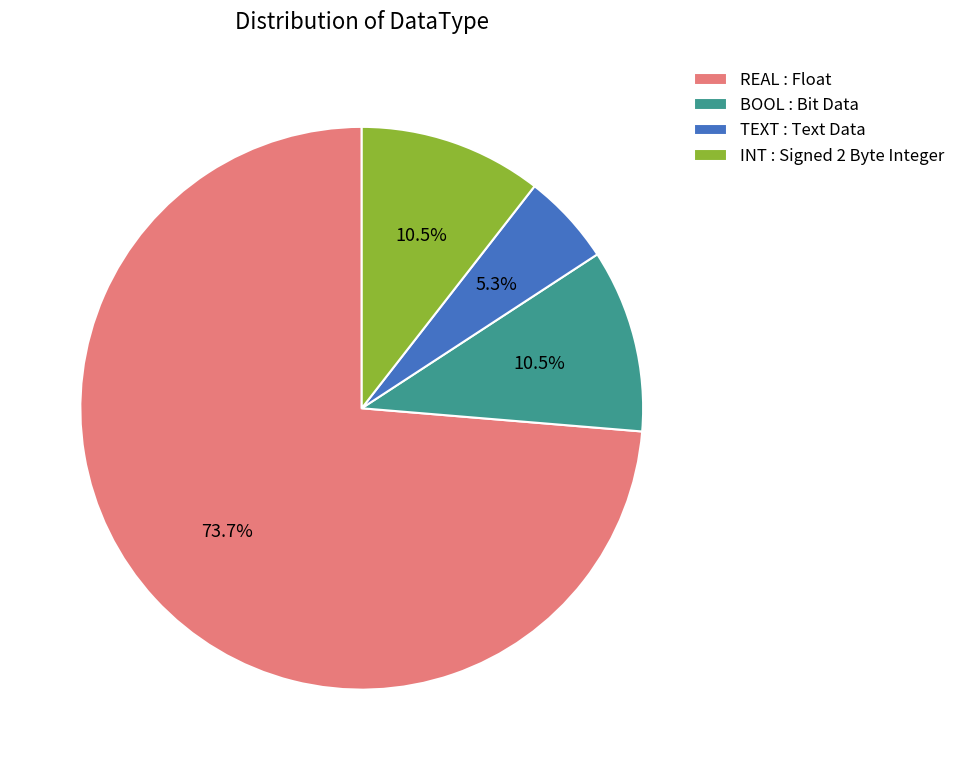

Which category accounts for the majority?

REAL : Float